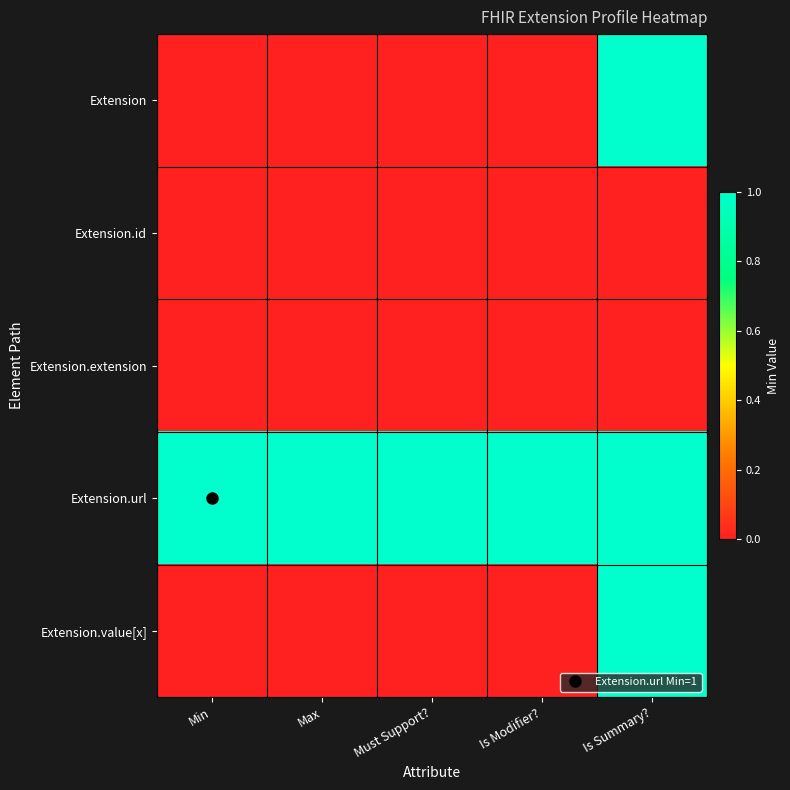

Between Min and Max, which is larger?

Min